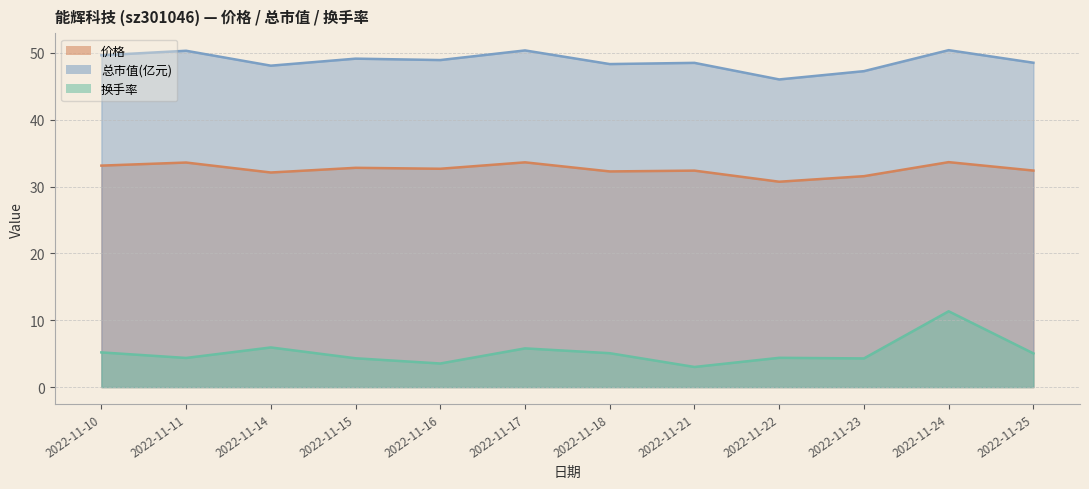

In 换手率, how many points are lower than both neighbors (excluding endpoints)?

4